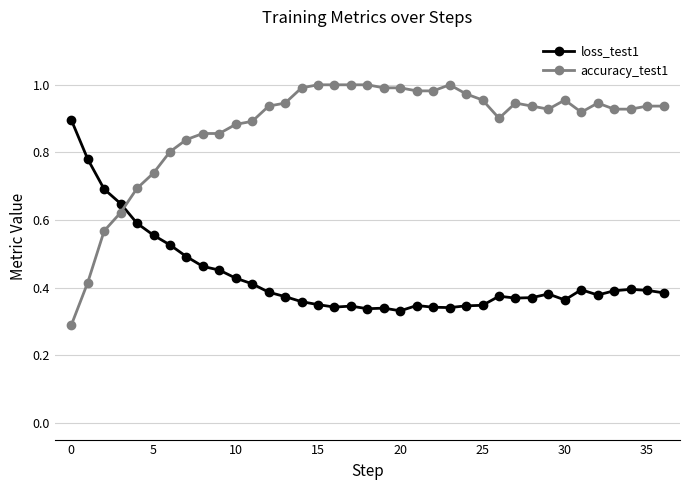

Which series has the largest range (max minus min)?

accuracy_test1